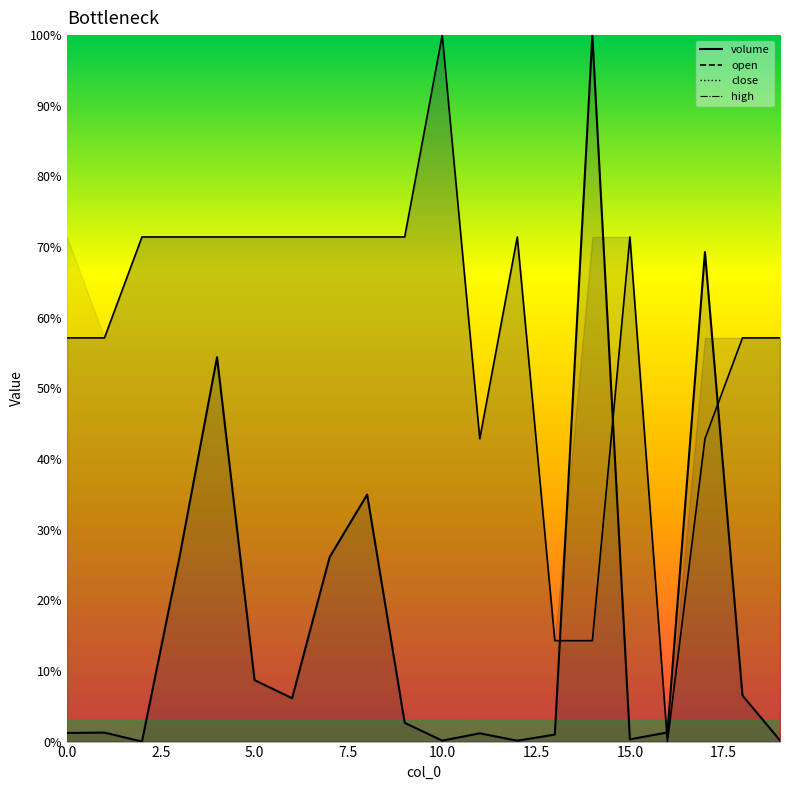

What is the greatest value displayed?

1.0